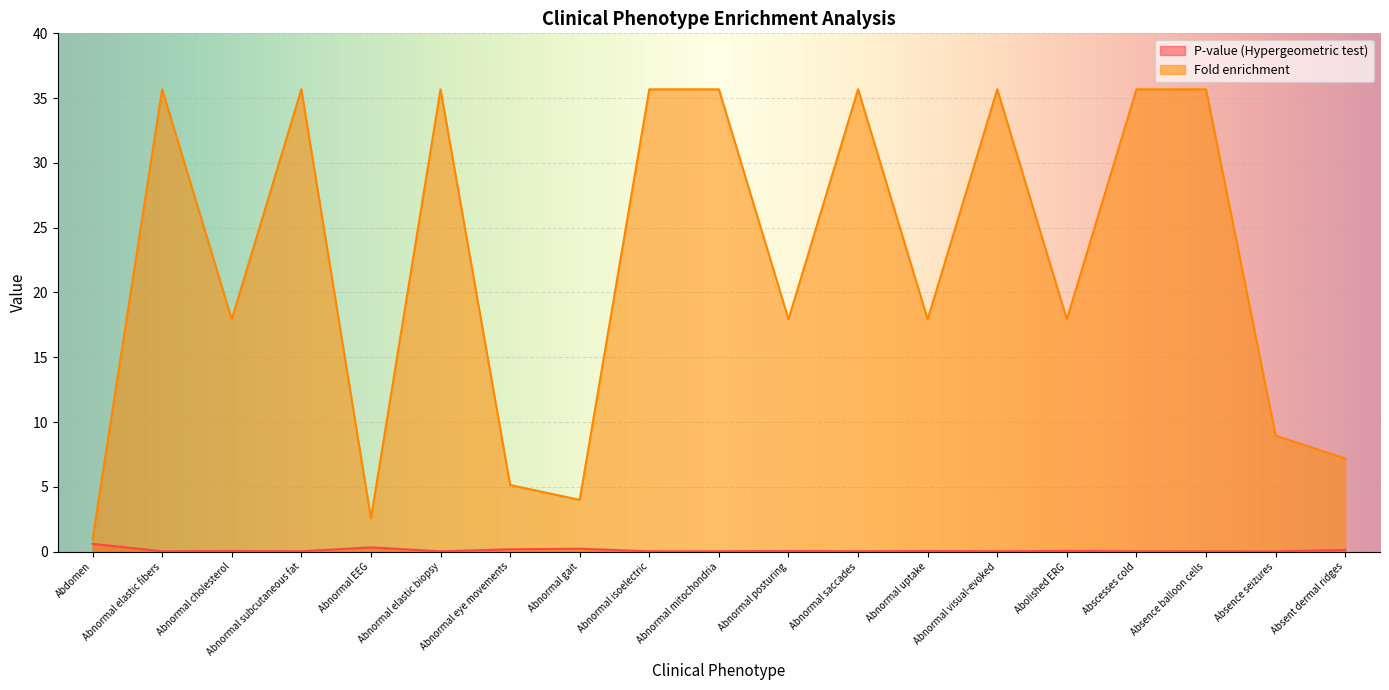

Which series has the largest total across all categories?

Fold enrichment